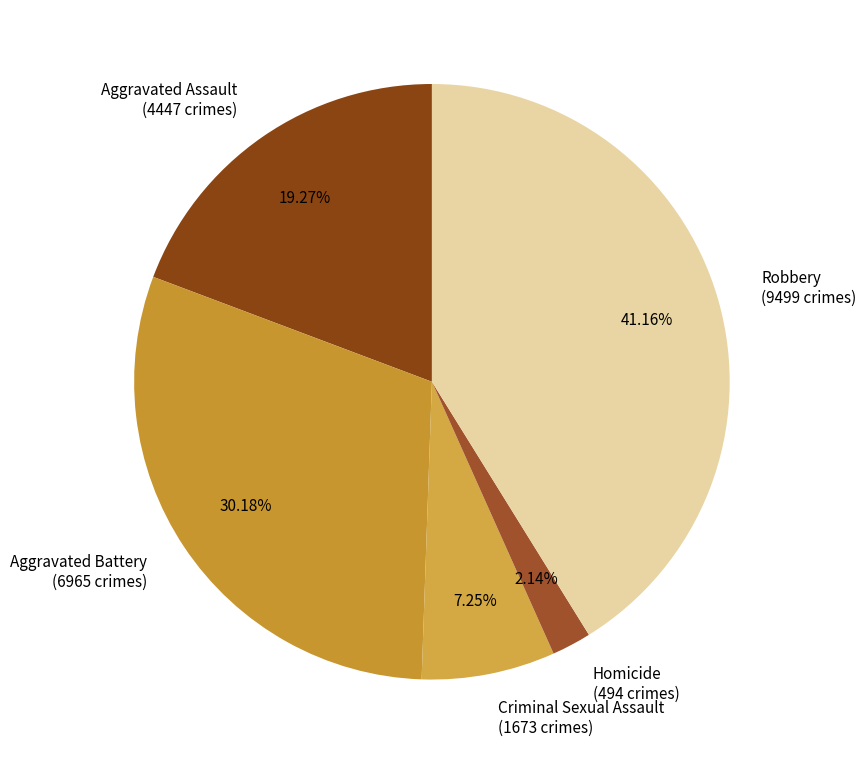

Combined, do Aggravated Battery (6965 crimes) and Robbery (9499 crimes) account for over 50%?

Yes